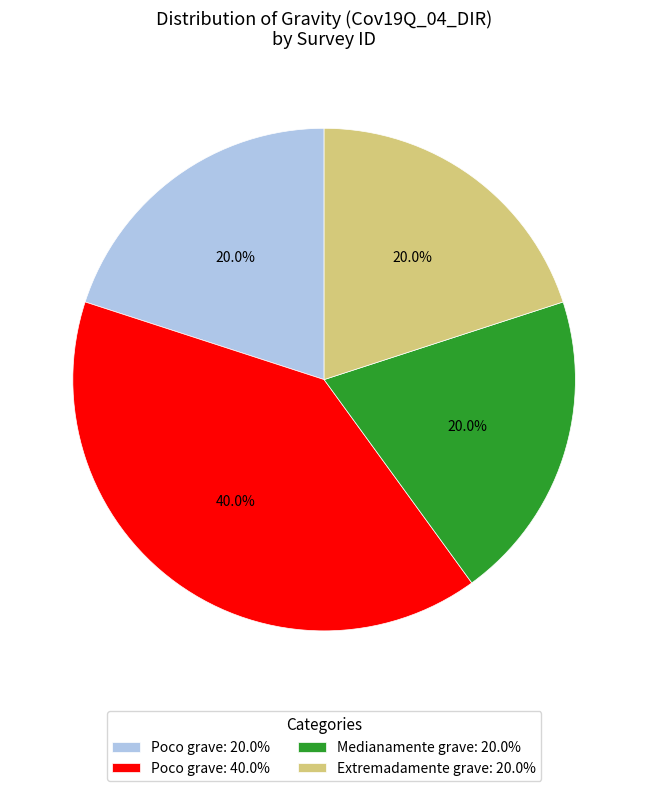

Which category has the biggest portion of the pie?

Poco grave: 40.0%